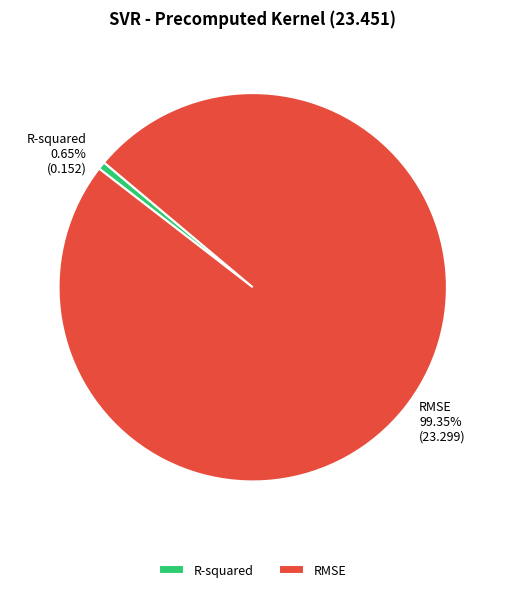

Does any single category account for the majority?

Yes